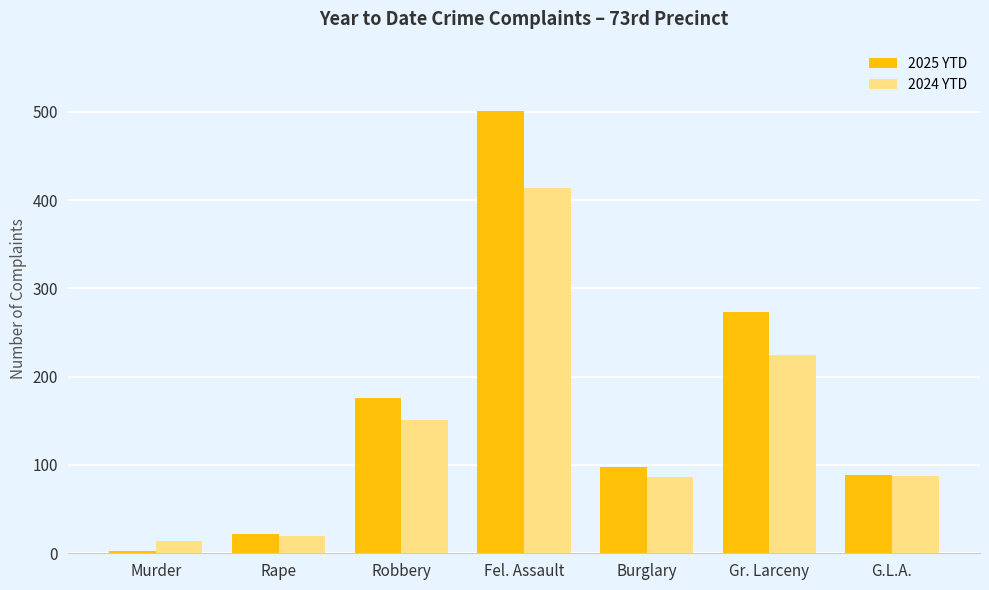

What is the smallest value displayed?

3